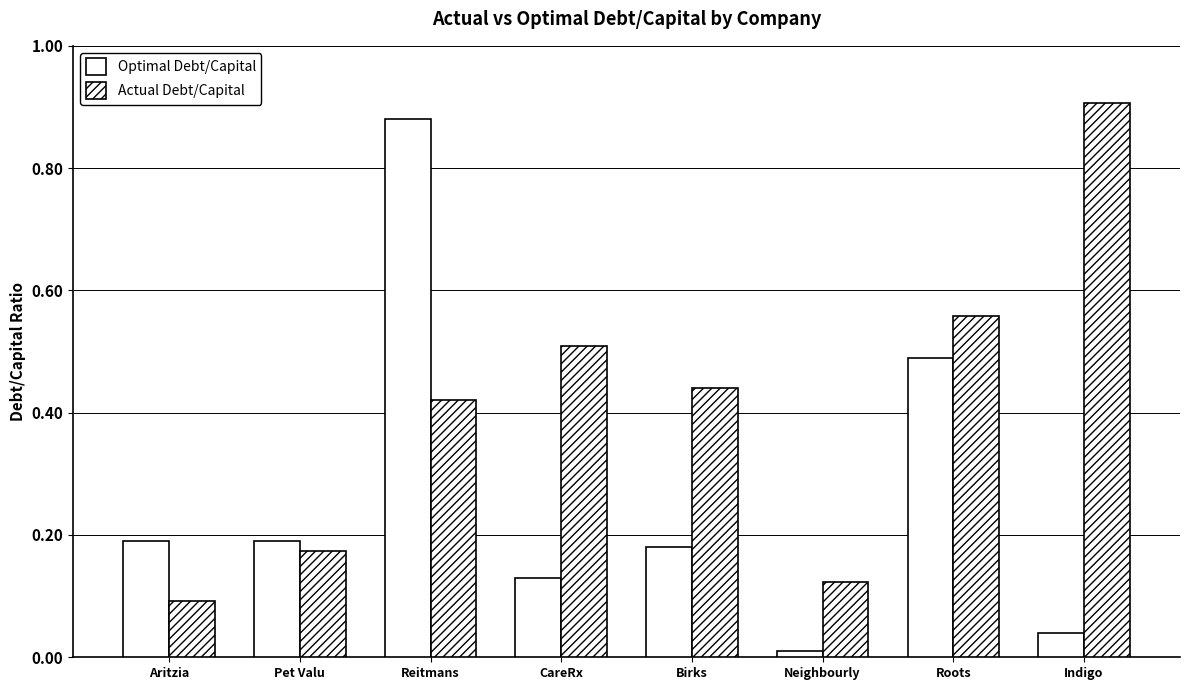

Are the bars grouped side by side (vs. stacked)?

Yes